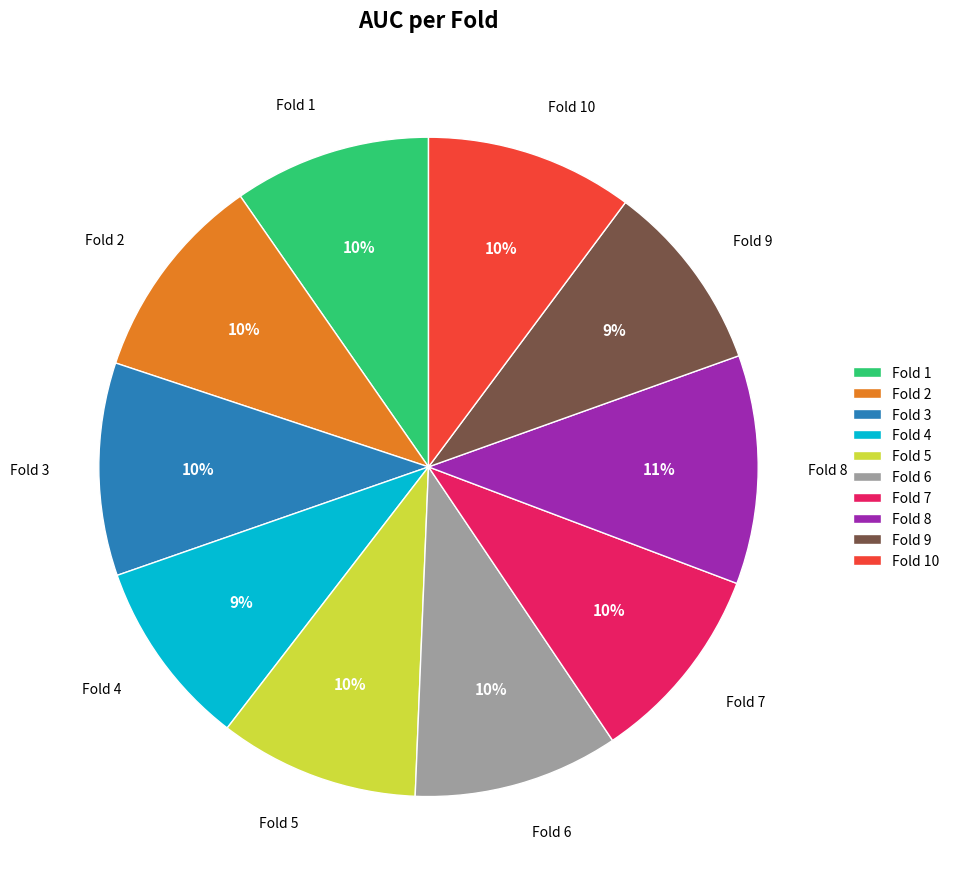

The Fold 8 slice represents 20% of the pie. True or false?

False